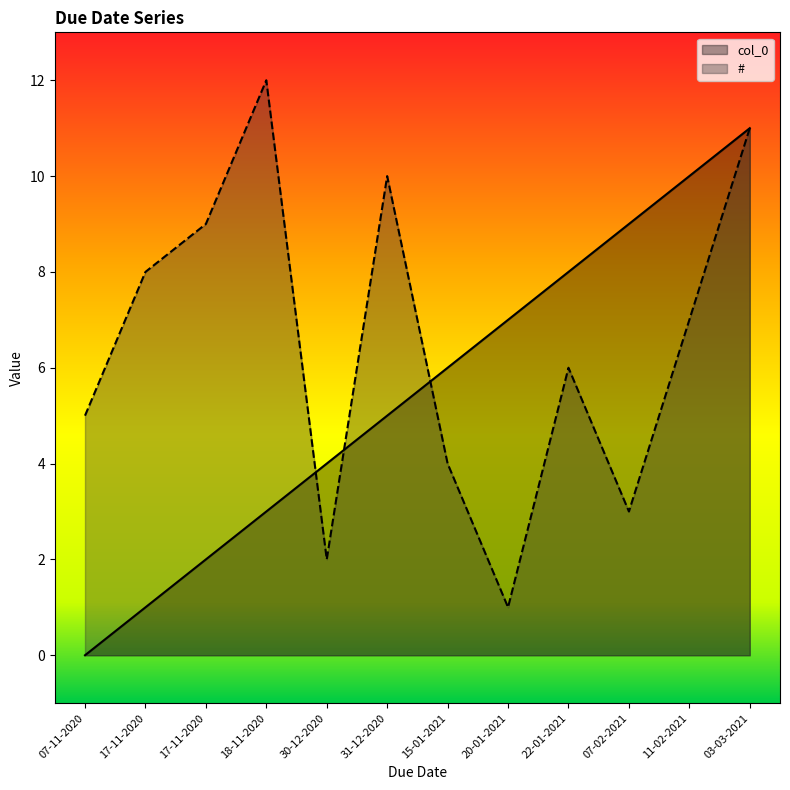

Read the # value at 07-02-2021, to the nearest 5.

5